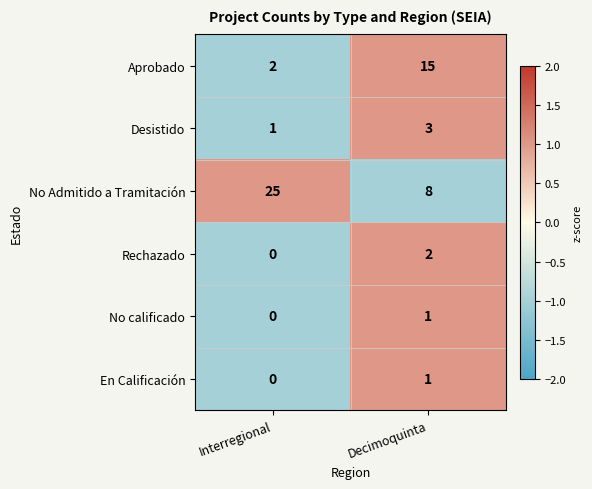

Which series has the largest range (max minus min)?

No Admitido a Tramitación